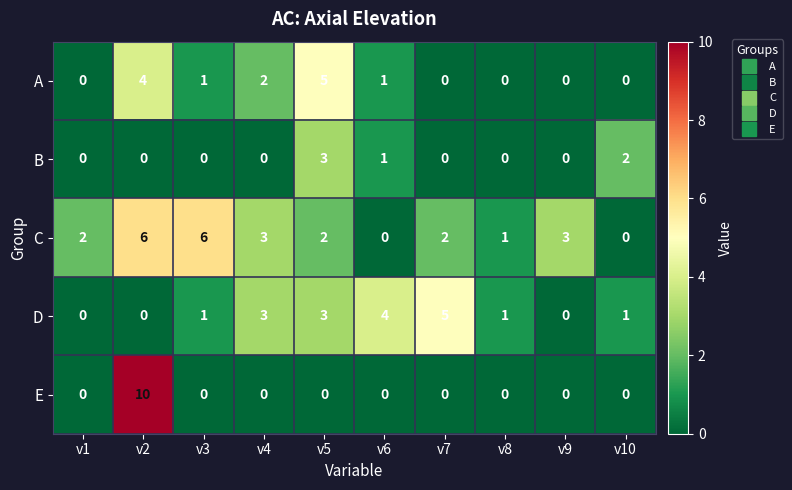

How many categories are shown in the chart?

10